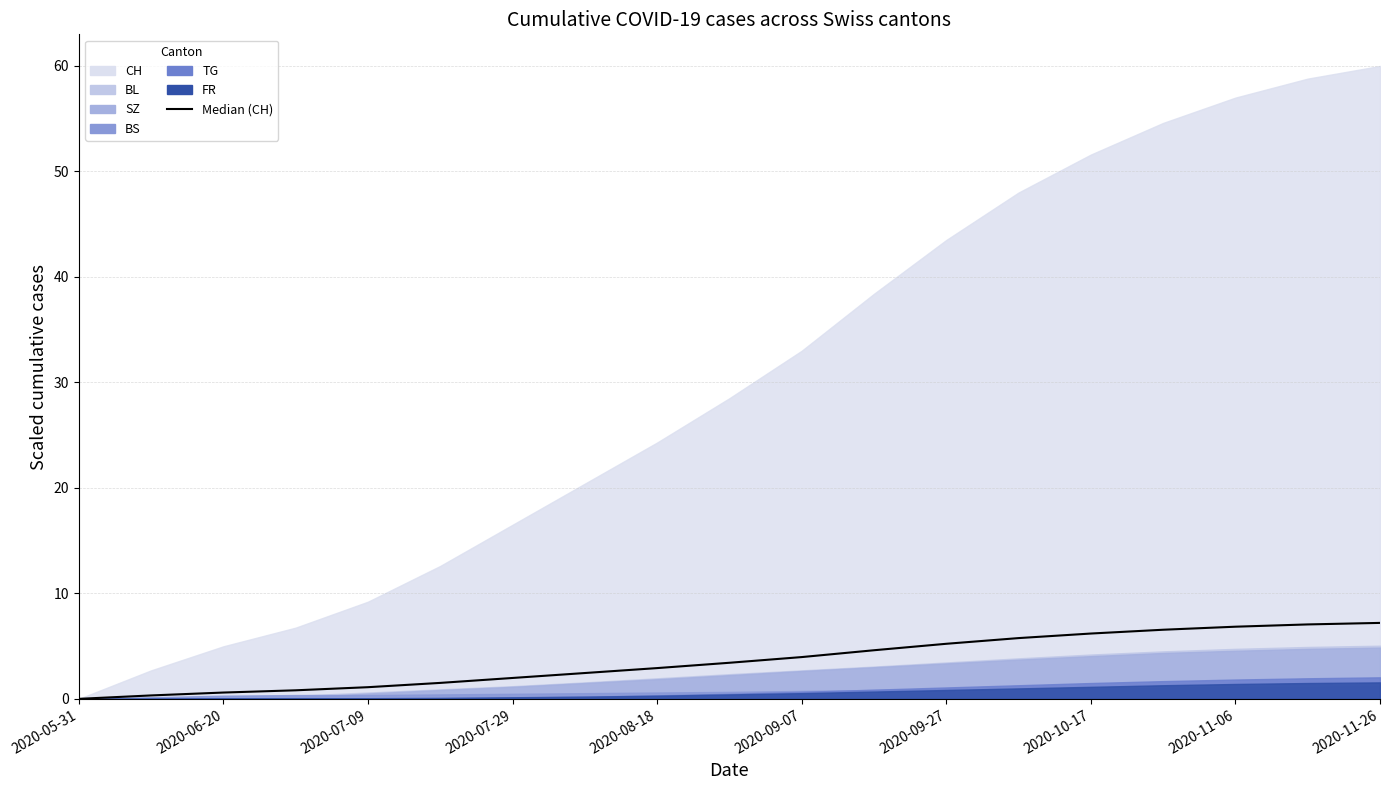

Approximately how many times larger is the value at 10 compared to 13?

0.7